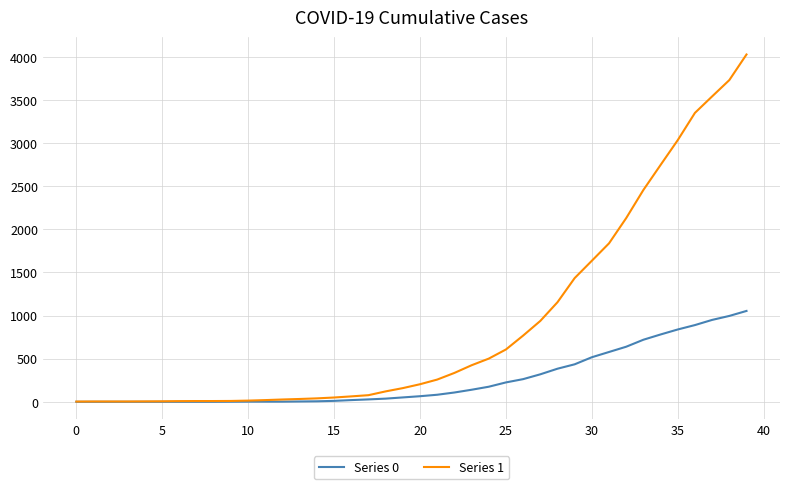

Which series has the largest range (max minus min)?

Series 1